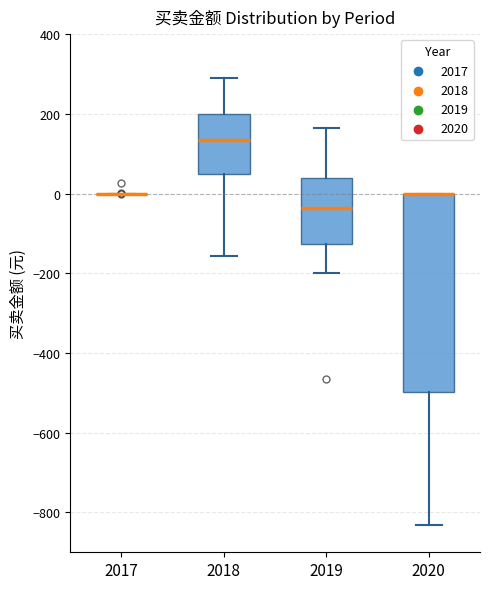

Reading left to right, transcribe this box plot: for each box, give where its median line is, the range the box spans, and where its two whiskers end, as read against the y-axis. The values are not printed on the chart, so give them approximately, as read against the axis.

2017: box collapsed to a line at 0, whiskers 0 to 0
2018: median 140, box 40 to 200, whiskers -160 to 300
2019: median -40, box -120 to 40, whiskers -200 to 160
2020: median 0 (drawn on the box's upper edge), box -500 to 0, whiskers -840 to 0